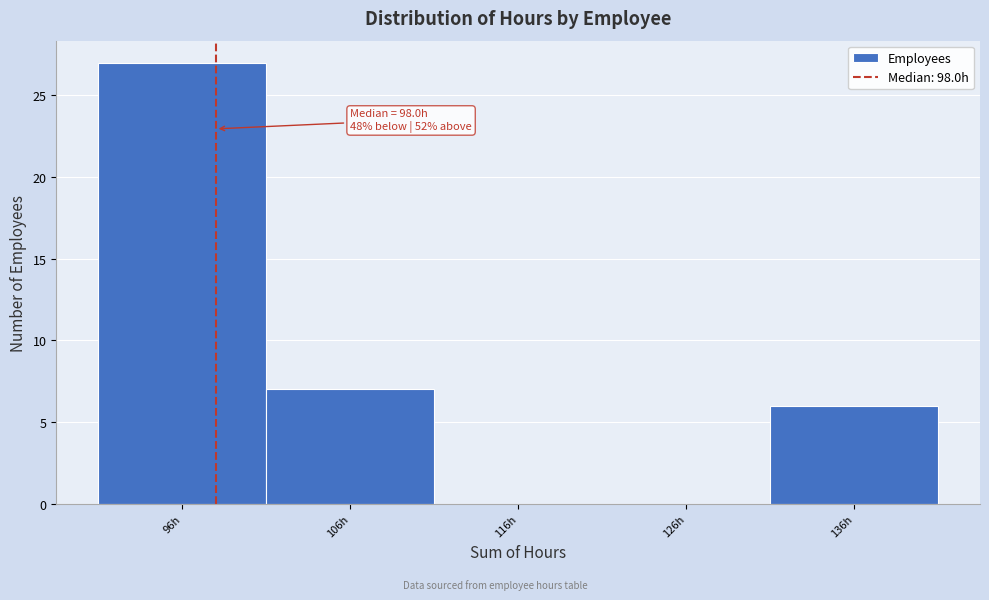

Which range on the x-axis has the tallest bar?

91 to 101